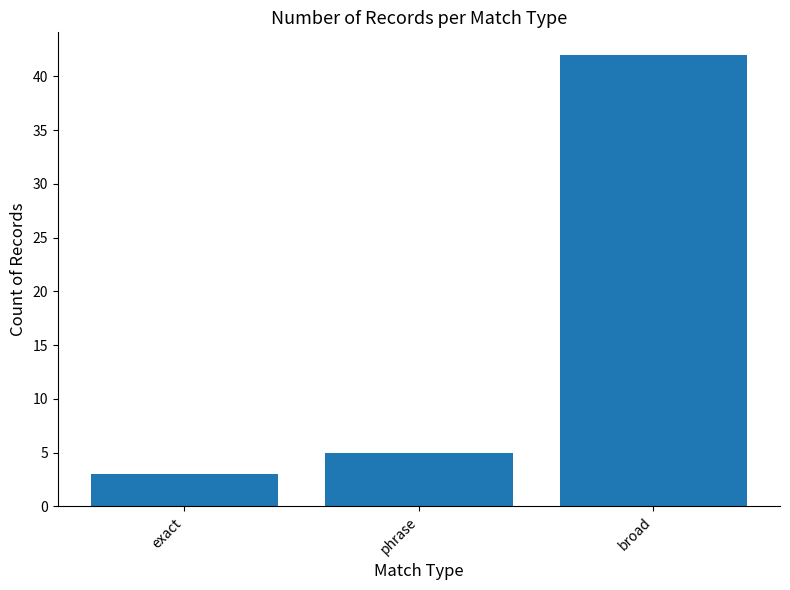

True or false: the data shows 42 at broad.

True